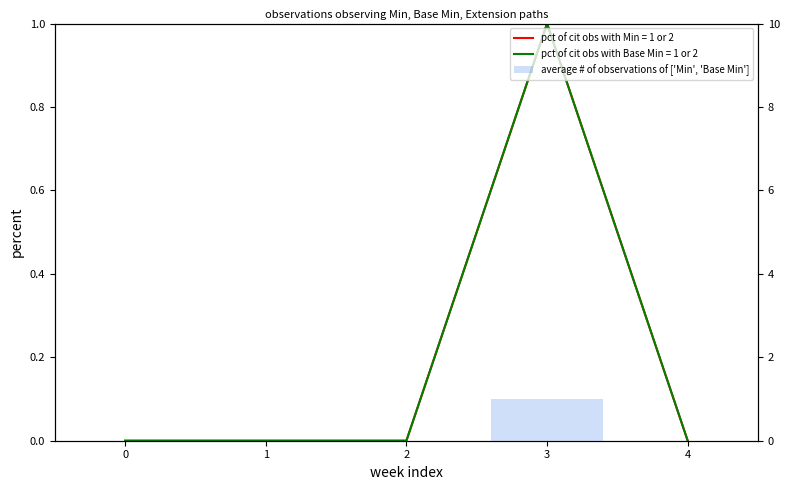

How many values in value of Base Min are above zero?

1